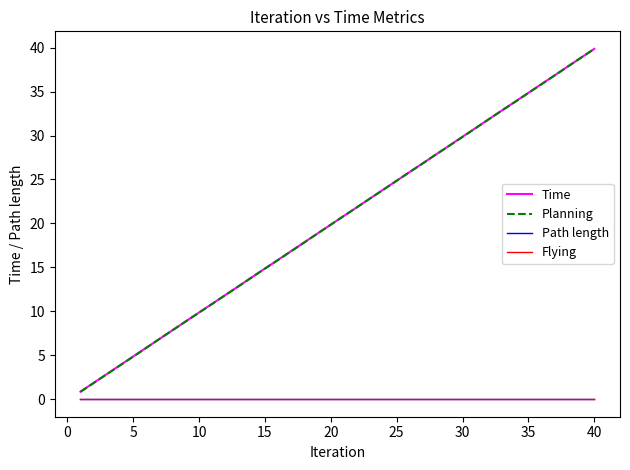

What is the value of the Time point at the 25th from the left?

24.9